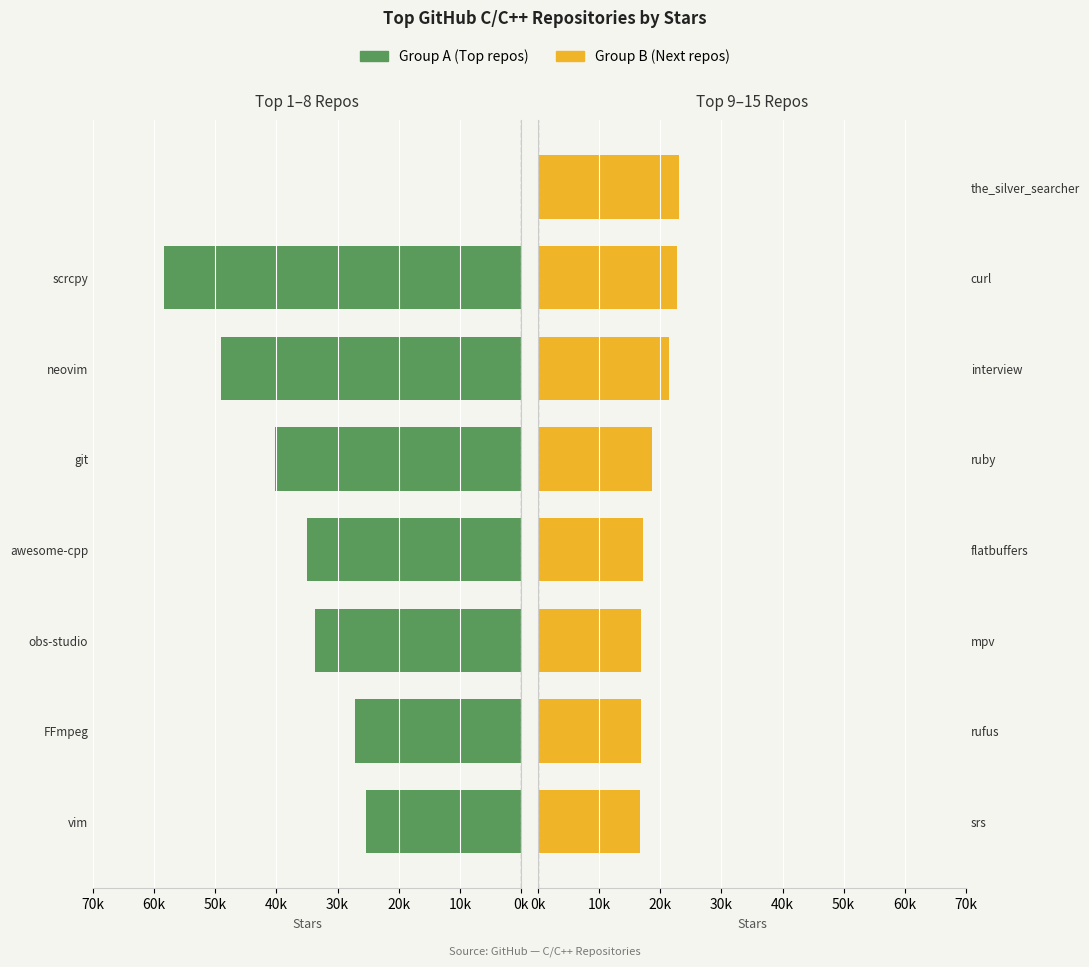

At how many categories does at least one series exceed 4908?

8